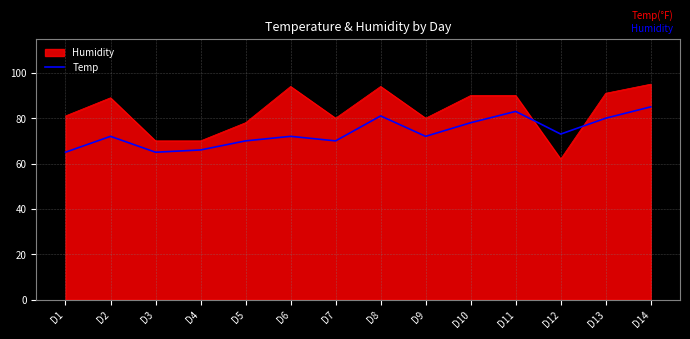

What is the difference between the maximum and minimum values in the Humidity series?

33